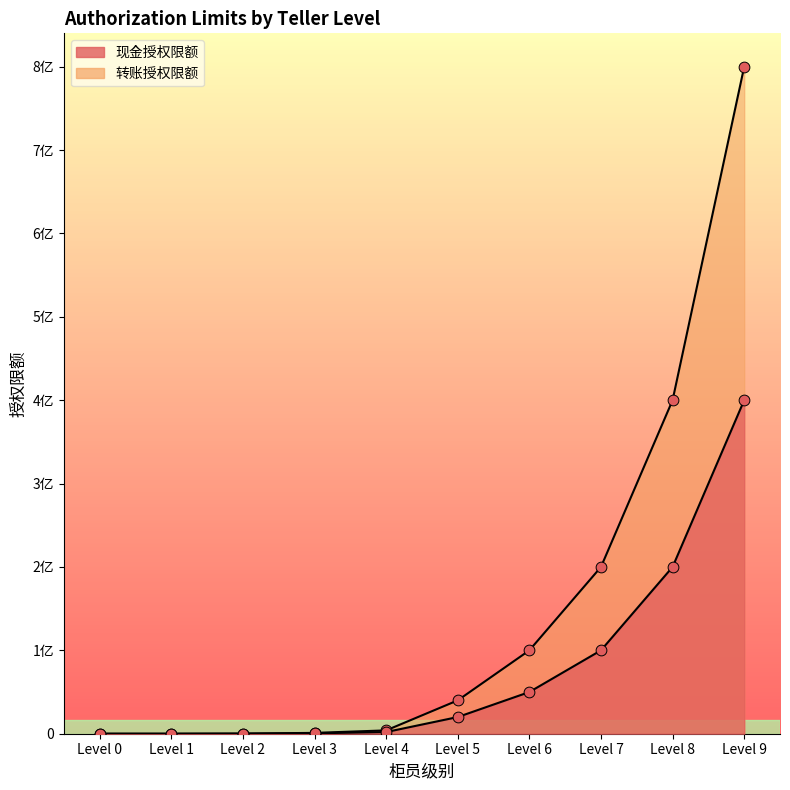

Is the value of 现金授权限额 at Level 1 greater than the value of 转账授权限额 at Level 1?

No